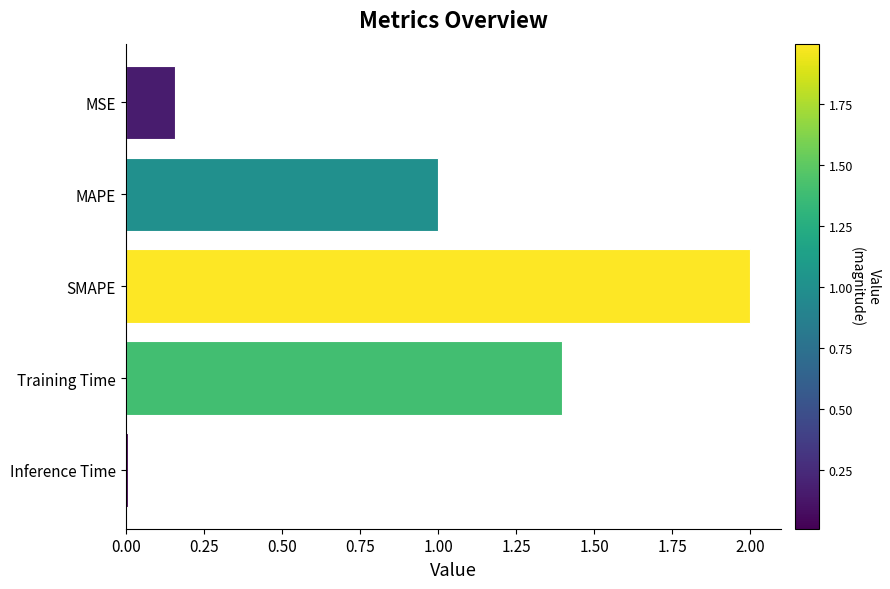

The value at SMAPE is 2.0. True or false?

True